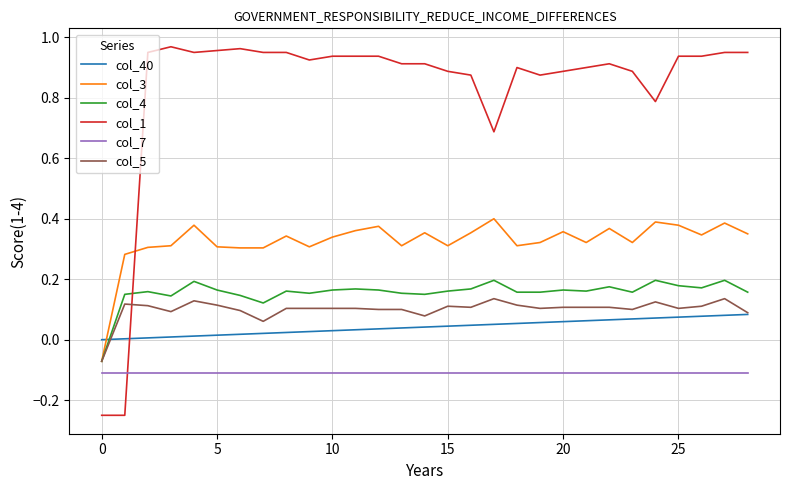

How many categories are shown in the chart?

29